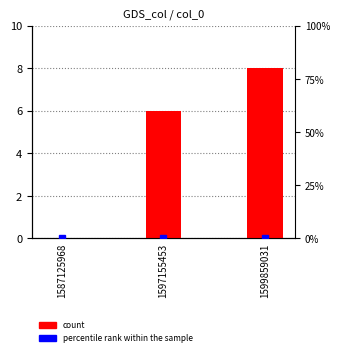

At how many categories does at least one series exceed 3?

2